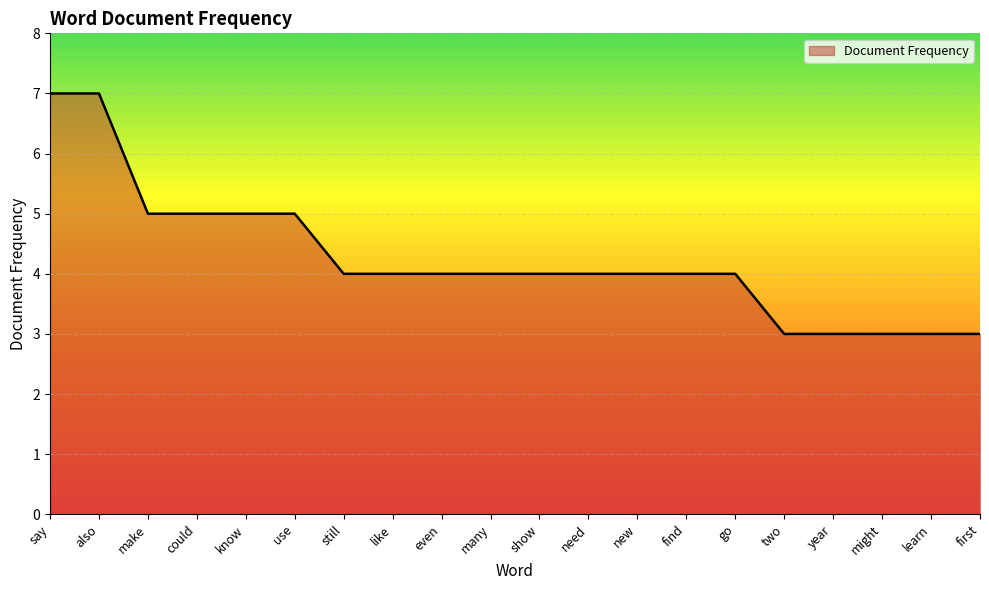

What is the difference between the maximum and minimum values?

4